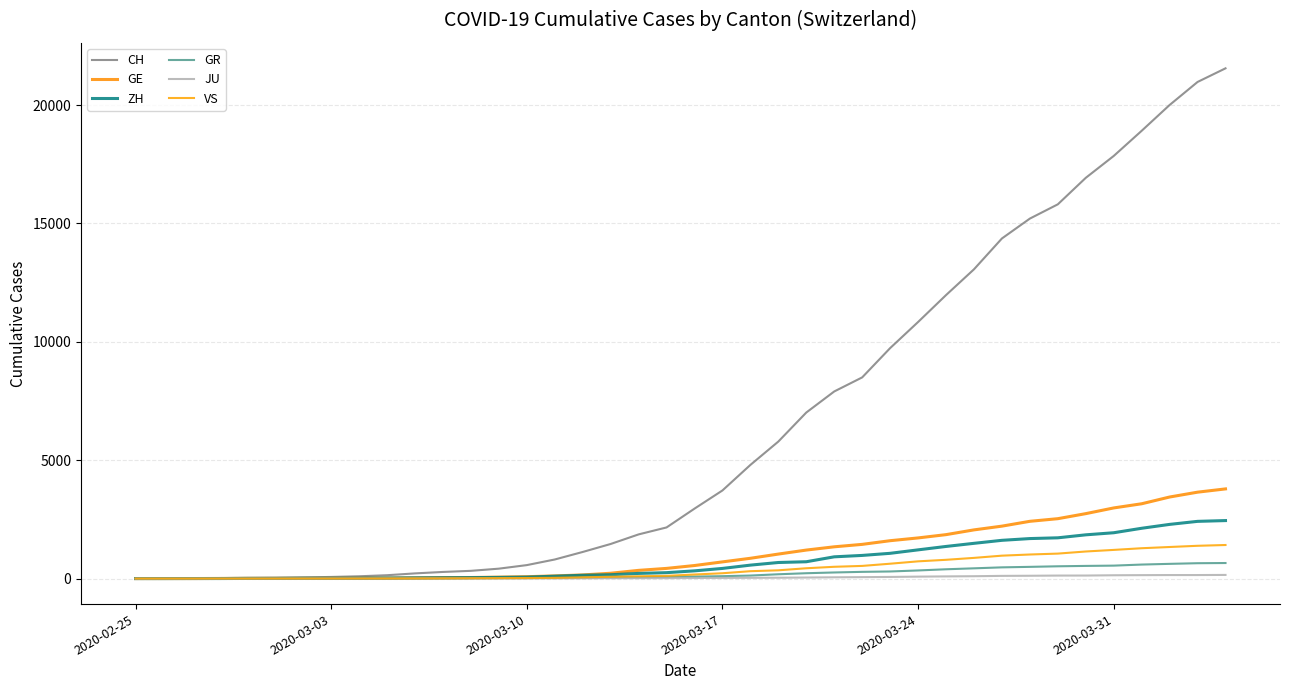

True or false: VS and JU intersect in this chart.

False